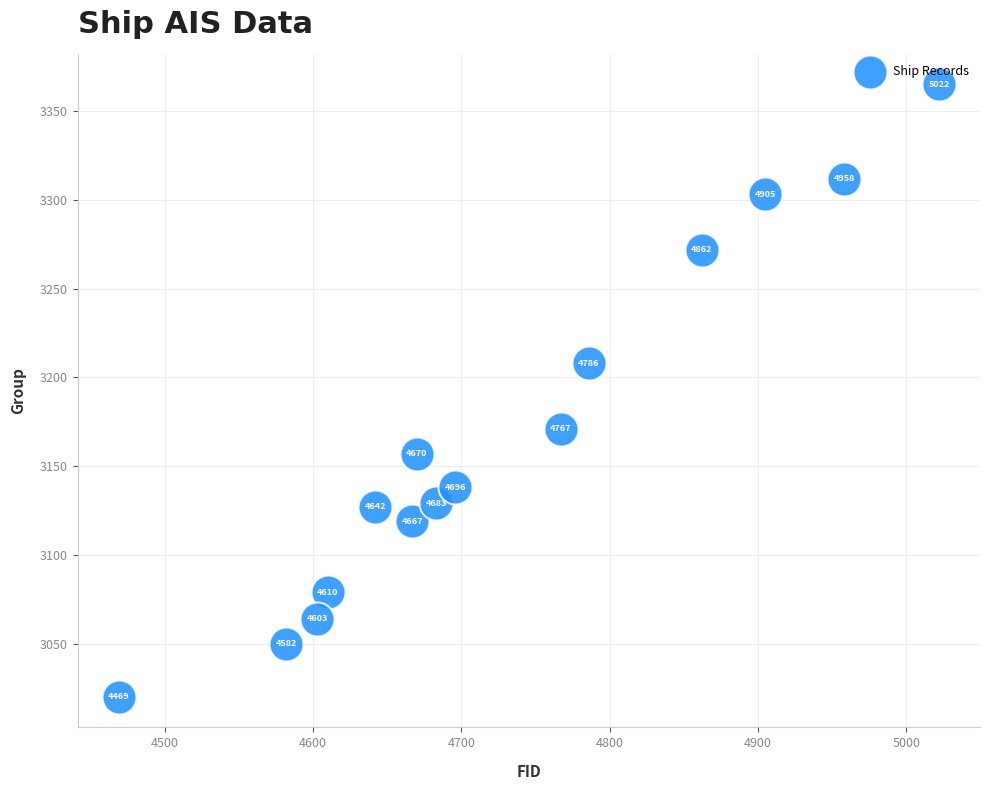

What Y value in the scatter plot is closest to 3192?

3208